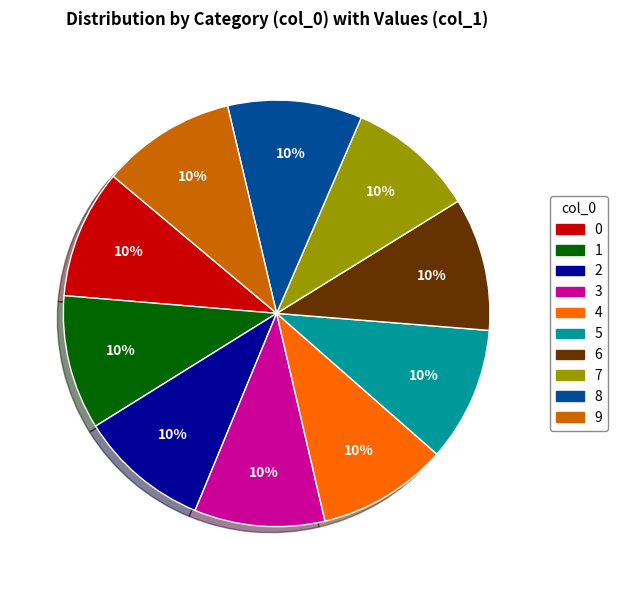

Is the sum of 6 and 8 greater than half?

No